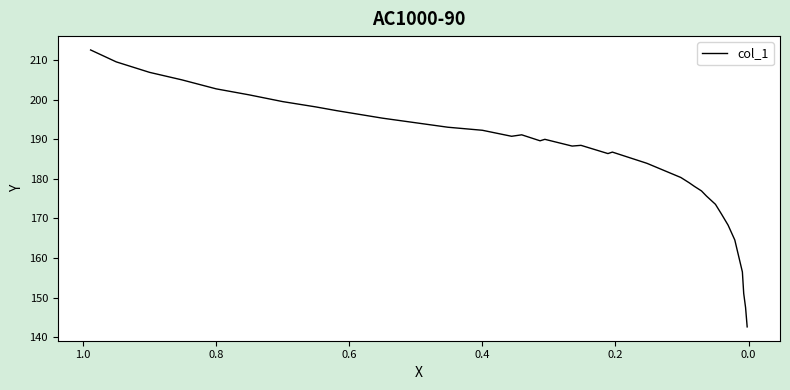

True or false: the data has more than 2 interior local peaks.

True